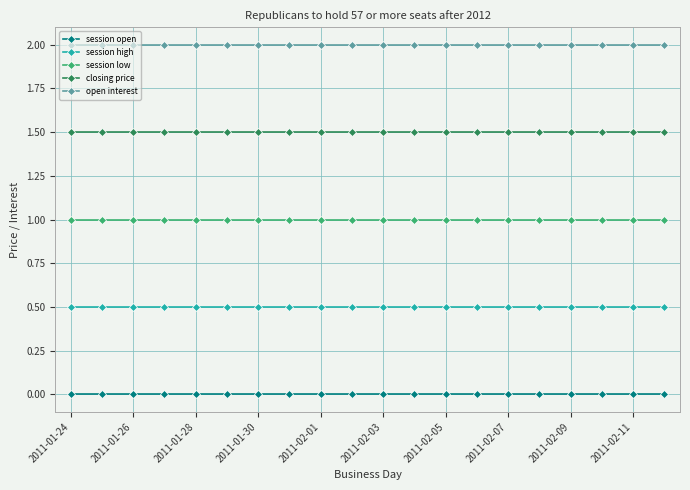

What is the sum of all open interest values?

40.0